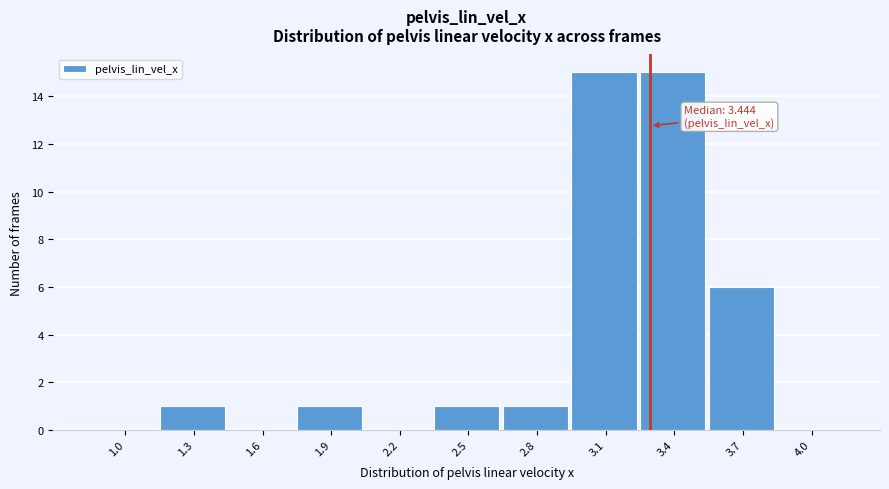

Reading right to left, list all the values displayed in this chart.

4.0=0	3.7=6	3.4=15	3.1=15	2.8=1	2.5=1	2.2=0	1.9=1	1.6=0	1.3=1	1.0=0